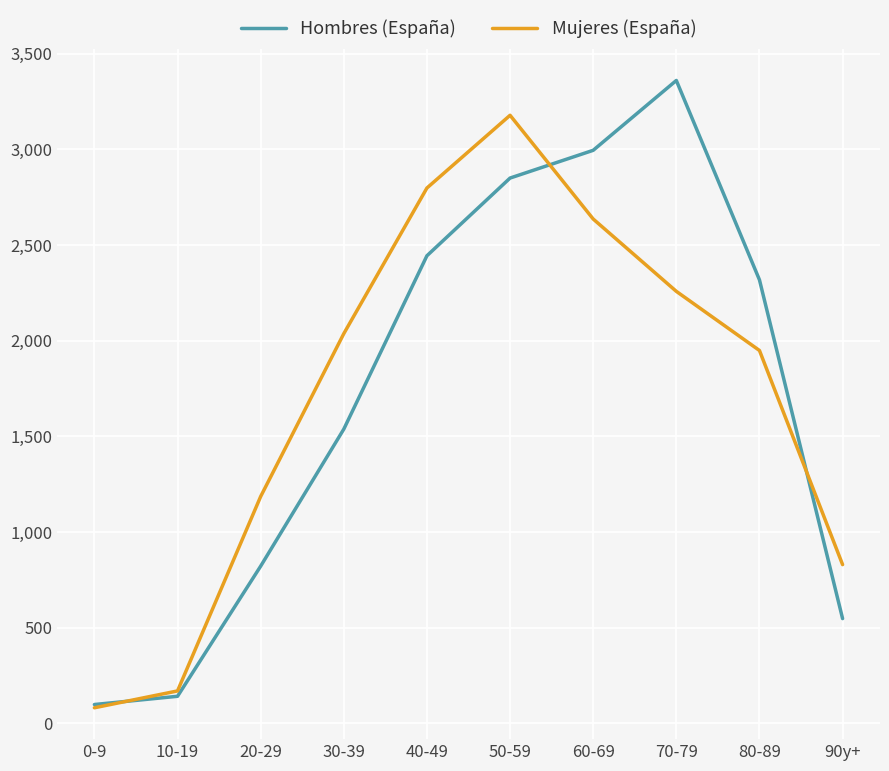

At 60-69, list the series in order from smallest to largest.

Mujeres (España), Hombres (España)